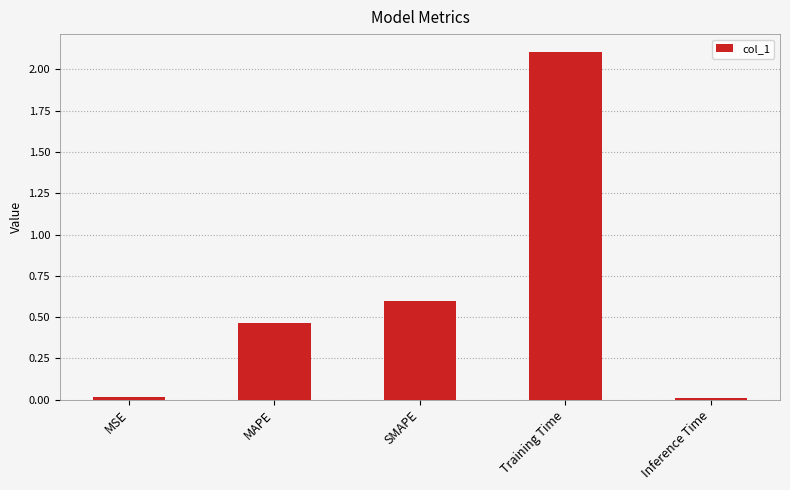

What is the sum of all values?

3.2